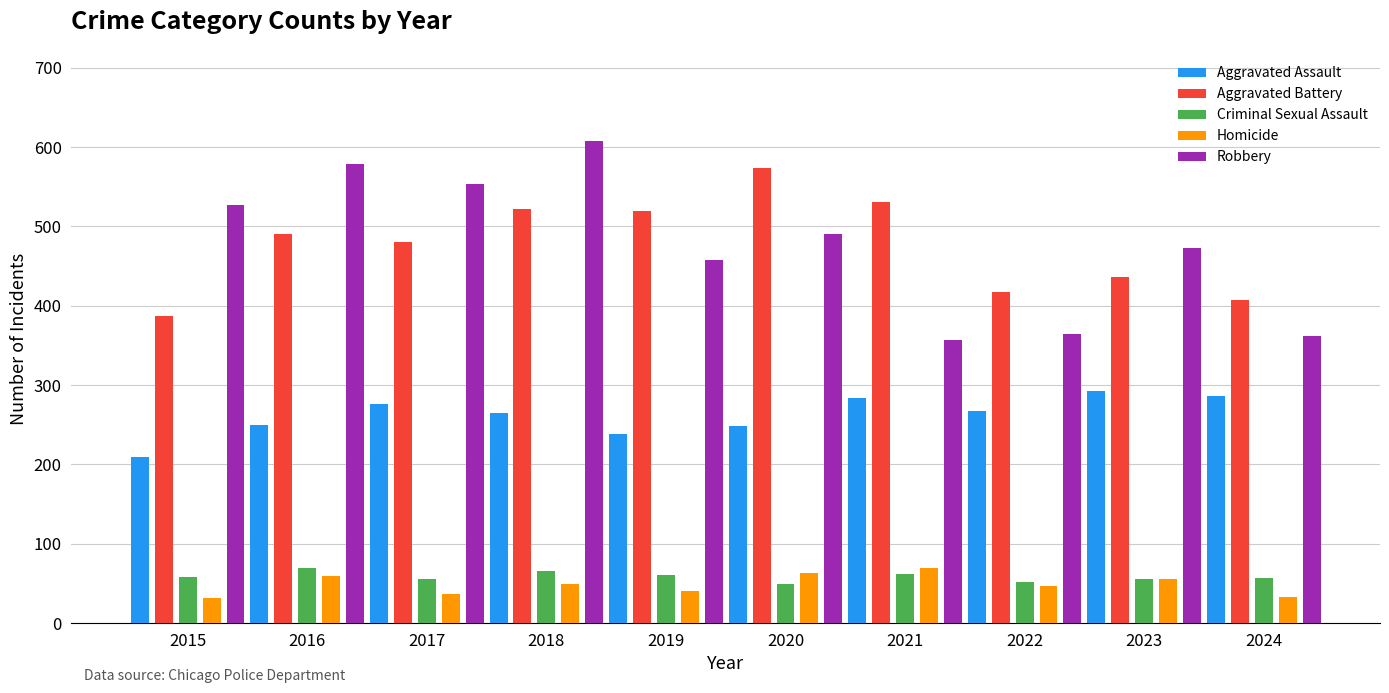

At 2024, list the series in order from smallest to largest.

Homicide, Criminal Sexual Assault, Aggravated Assault, Robbery, Aggravated Battery